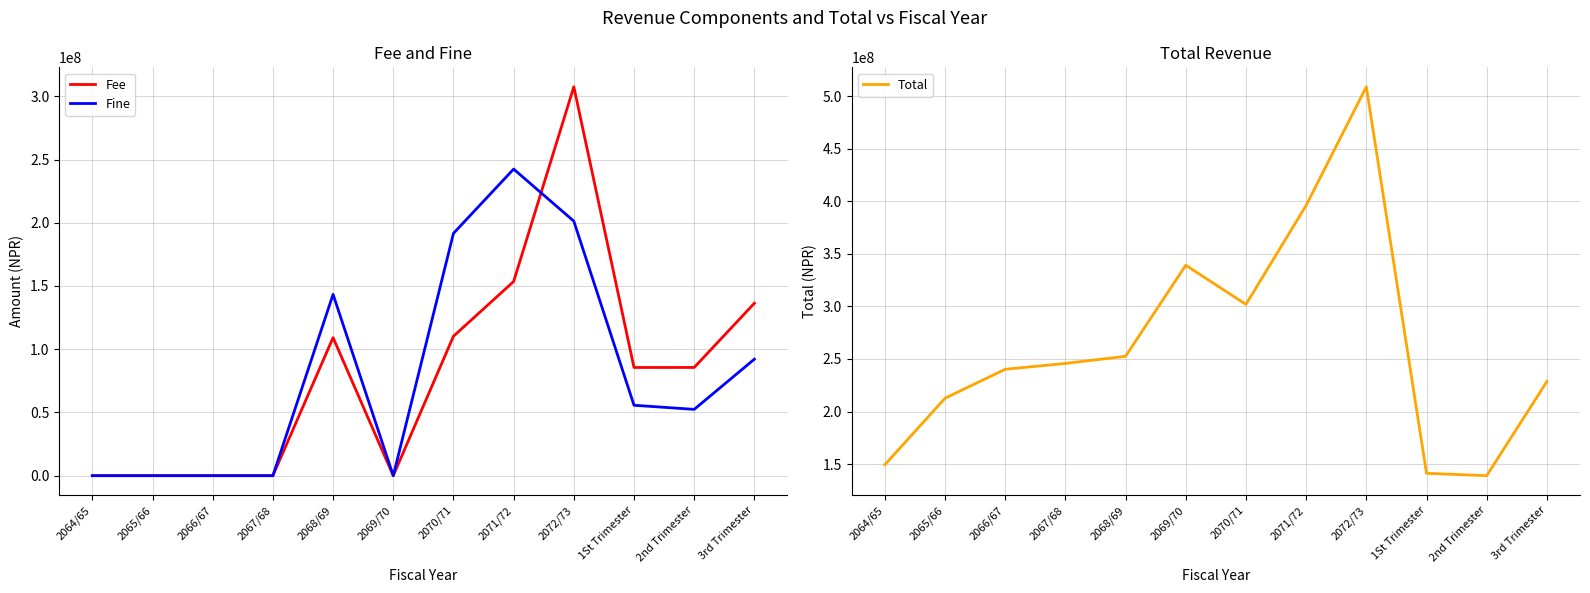

True or false: Fine and Total cross at least once.

False